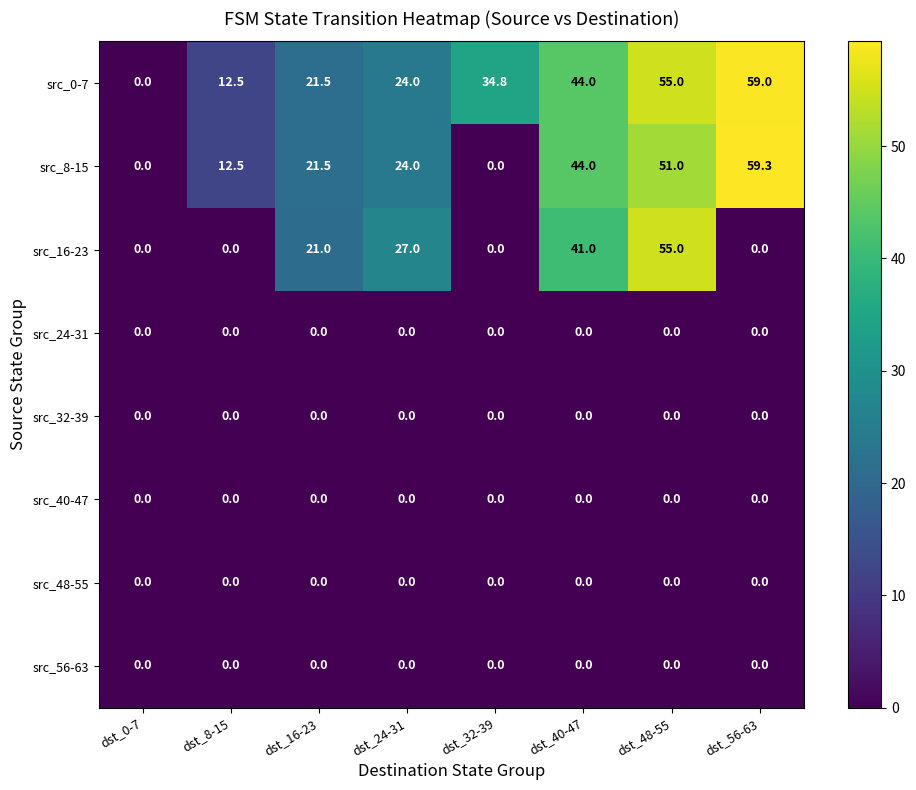

Which series changed the most between dst_16-23 and dst_32-39?

src_8-15